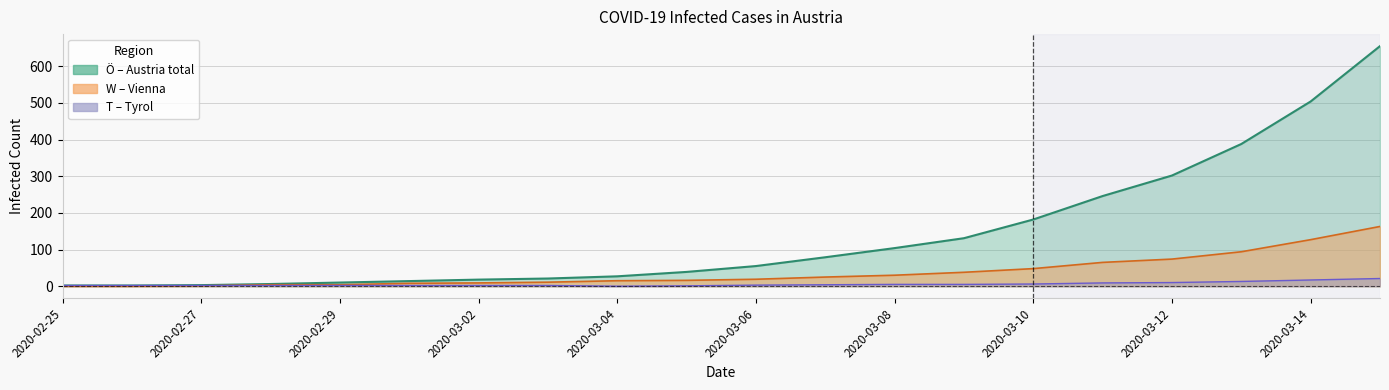

Reading right to left, what are all the values shown in this chart?

Ö: 2020-03-15=655	2020-03-14=504	2020-03-13=388	2020-03-12=302	2020-03-11=246	2020-03-10=182	2020-03-09=131	2020-03-08=104	2020-03-07=79	2020-03-06=55	2020-03-05=39	2020-03-04=27	2020-03-03=21	2020-03-02=18	2020-03-01=14	2020-02-29=10	2020-02-28=6	2020-02-27=3	2020-02-26=2	2020-02-25=2
W: 2020-03-15=163	2020-03-14=127	2020-03-13=94	2020-03-12=74	2020-03-11=65	2020-03-10=48	2020-03-09=38	2020-03-08=30	2020-03-07=25	2020-03-06=19	2020-03-05=16	2020-03-04=15	2020-03-03=11	2020-03-02=9	2020-03-01=8	2020-02-29=4	2020-02-28=4	2020-02-27=1	2020-02-26=0	2020-02-25=0
T: 2020-03-15=21	2020-03-14=17	2020-03-13=13	2020-03-12=10	2020-03-11=9	2020-03-10=6	2020-03-09=5	2020-03-08=5	2020-03-07=4	2020-03-06=3	2020-03-05=1	2020-03-04=0	2020-03-03=2	2020-03-02=2	2020-03-01=2	2020-02-29=2	2020-02-28=2	2020-02-27=2	2020-02-26=2	2020-02-25=2